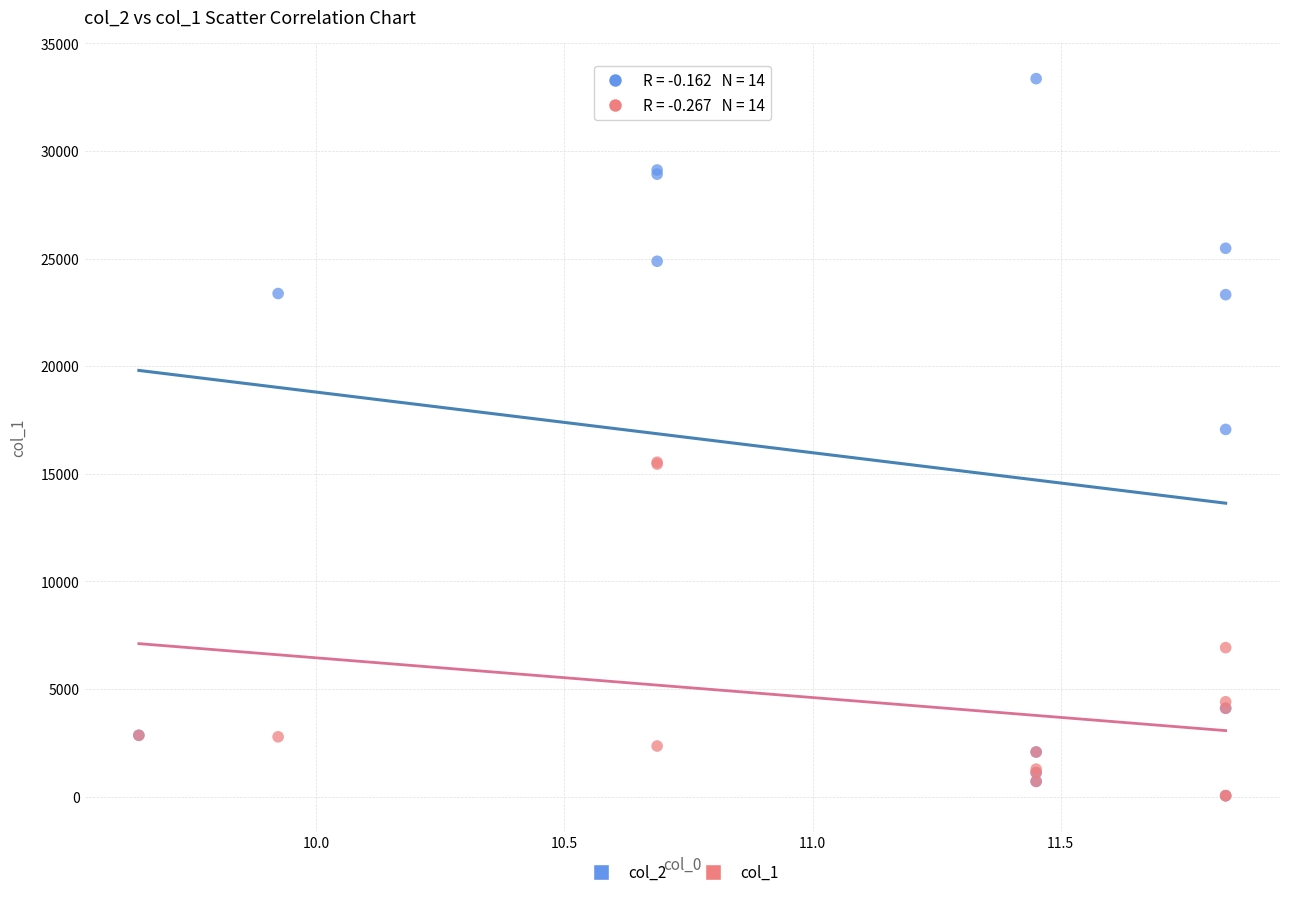

What are all the series names shown in the legend?

col_2, col_1